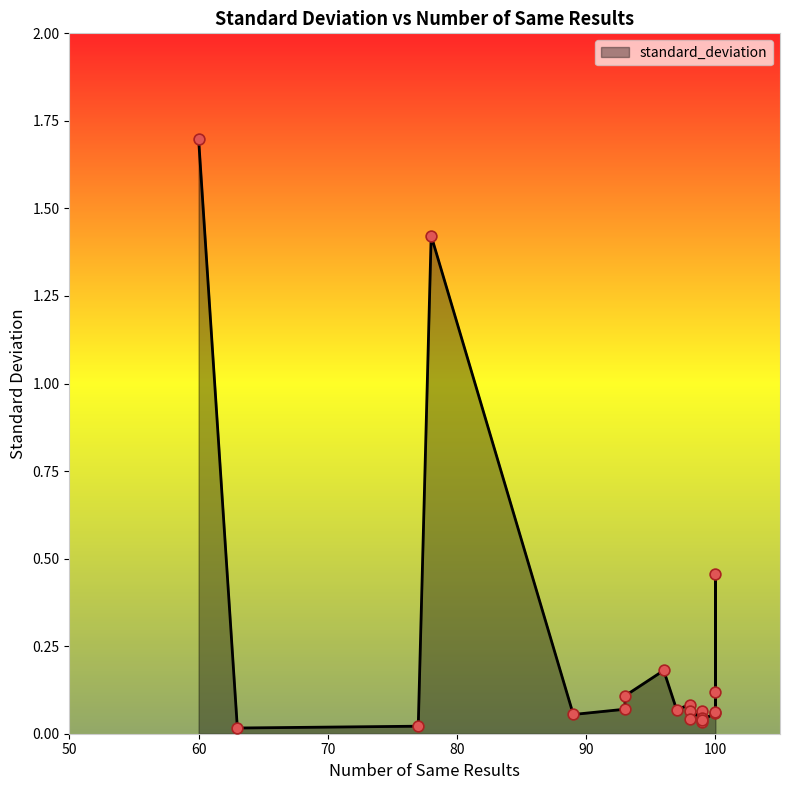

Which has a higher value, 15 or 19?

19